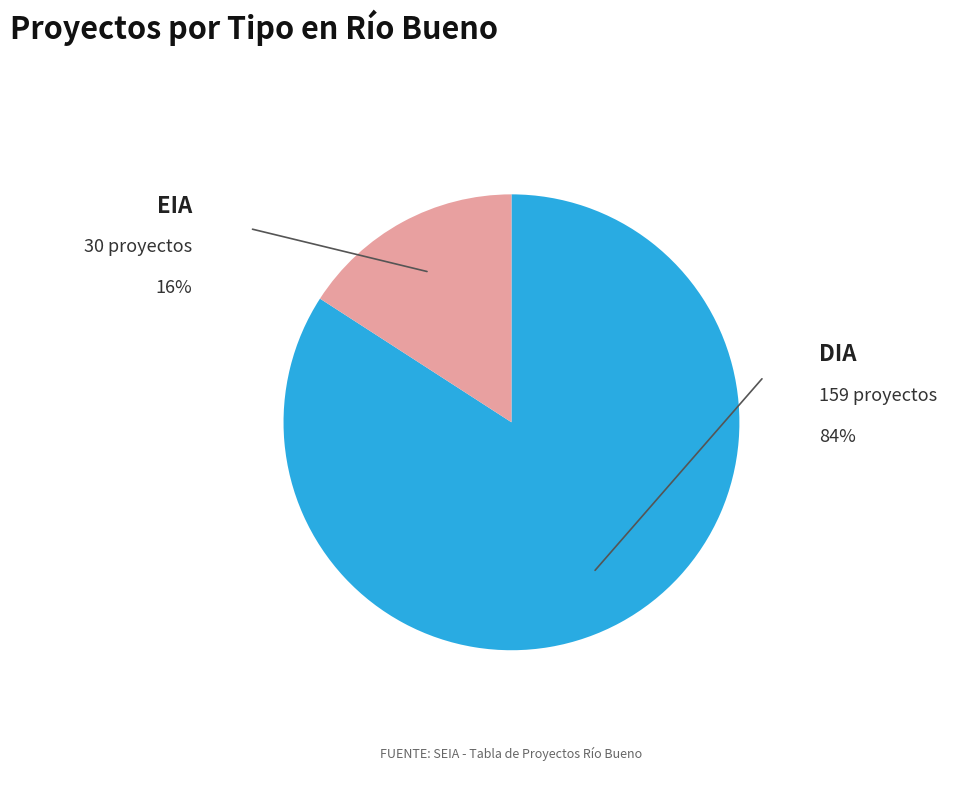

Is there any slice that represents more than half of the pie?

Yes